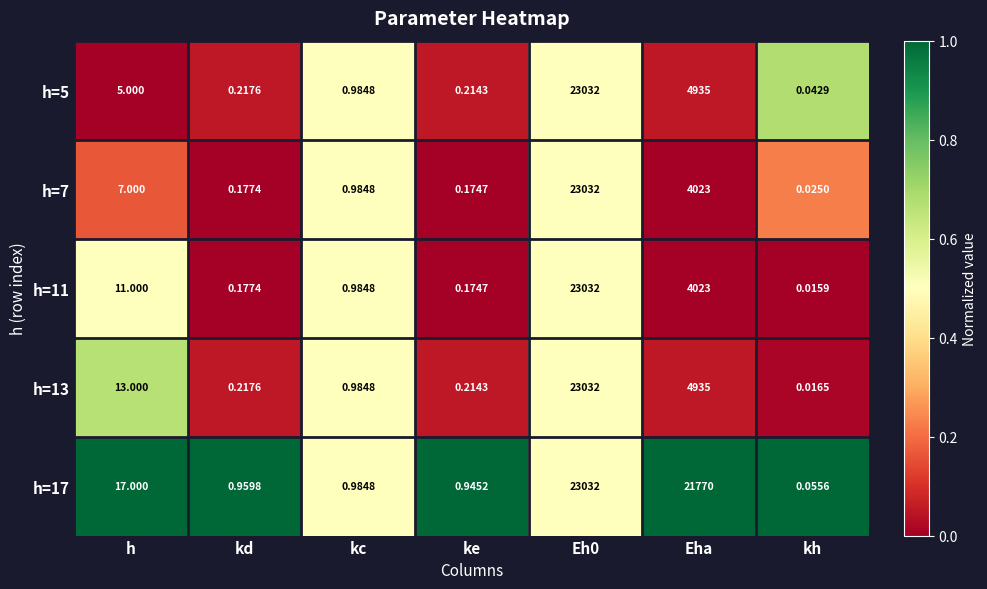

Where is h=11 nearest to the value 11516?

Eha